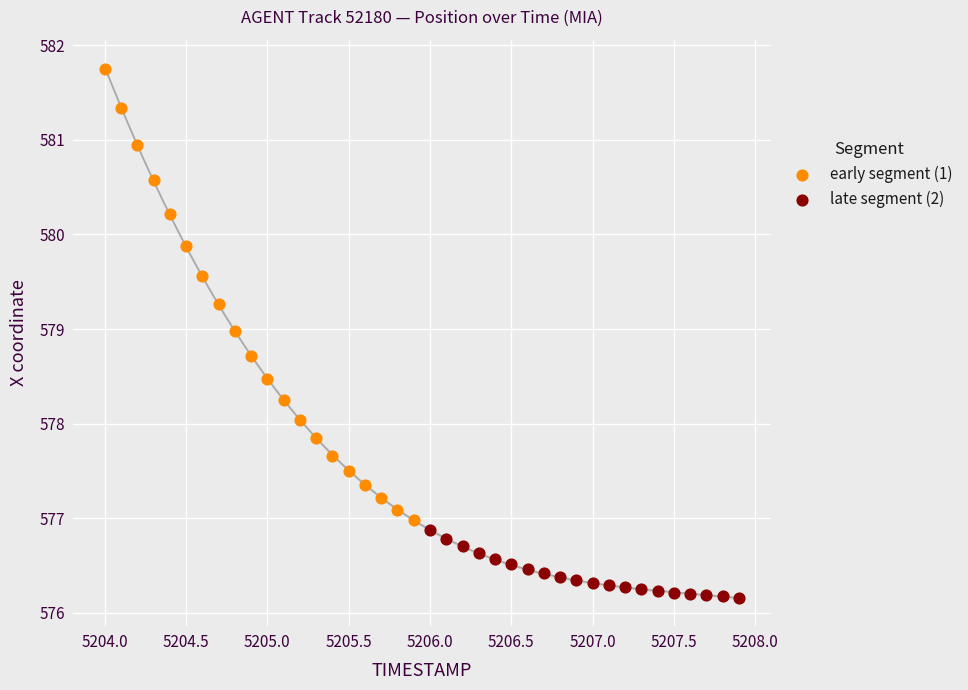

Which series contains the highest Y value?

early segment (1)